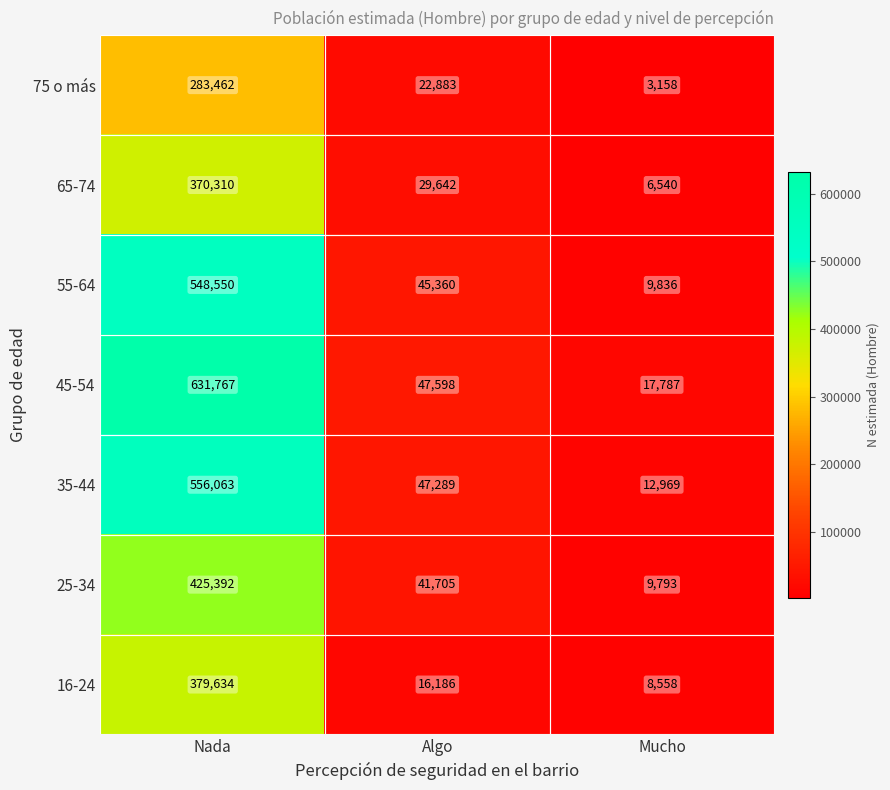

Rank the series at Algo from highest to lowest value.

45-54, 35-44, 55-64, 25-34, 65-74, 75 o más, 16-24